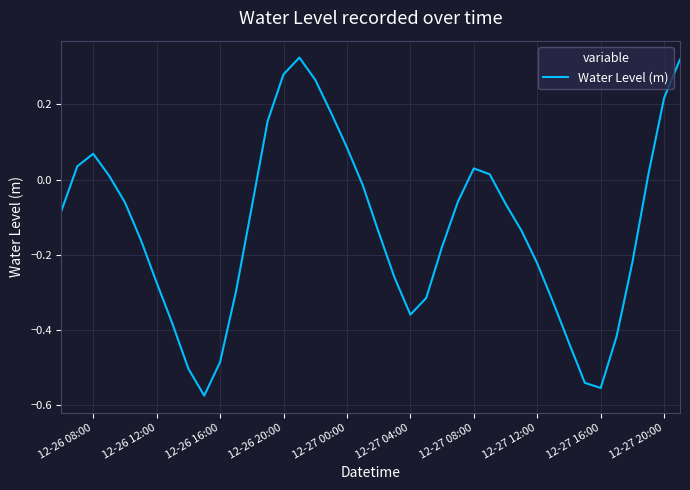

What is the difference between the maximum and minimum values?

0.9